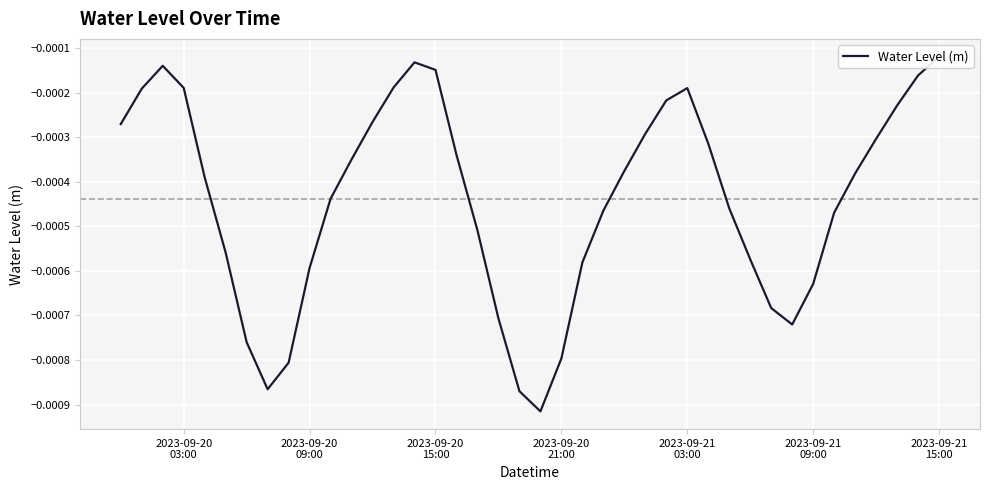

Does the chart display data point markers on the line(s)?

No